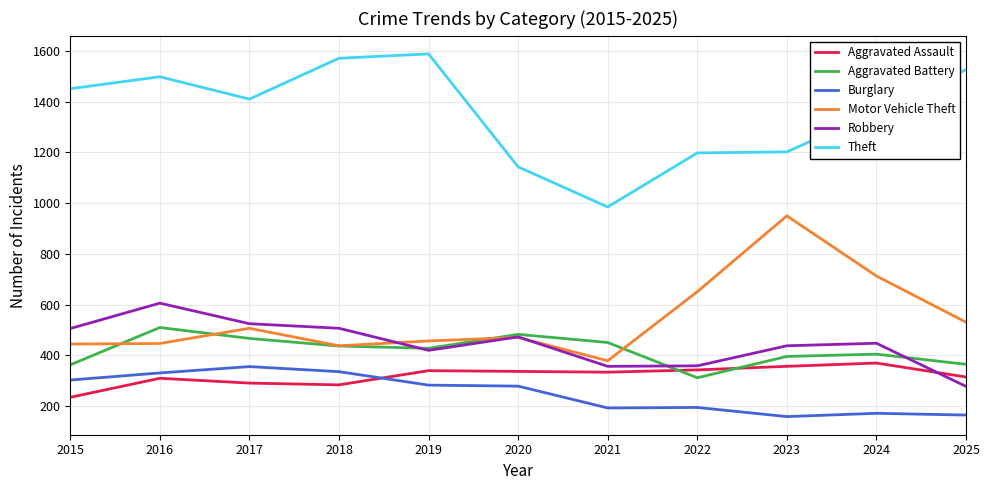

Which series has the widest spread of values?

Theft